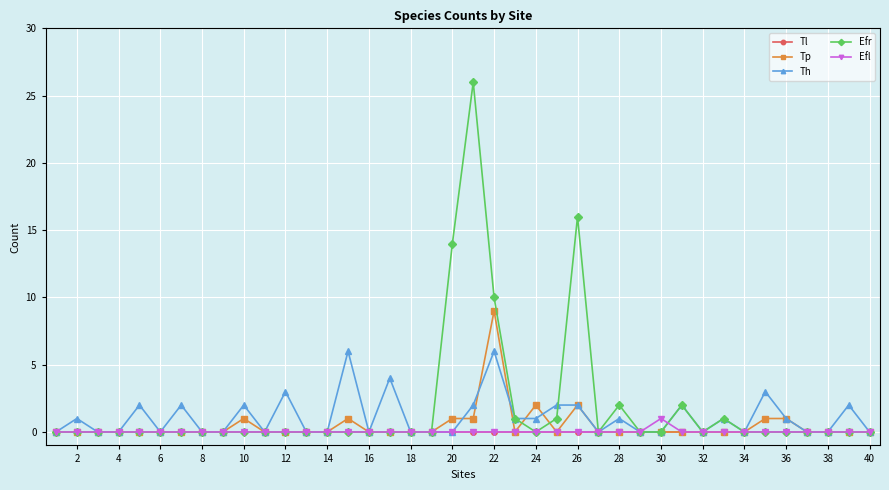

Which series has the largest range (max minus min)?

Efr